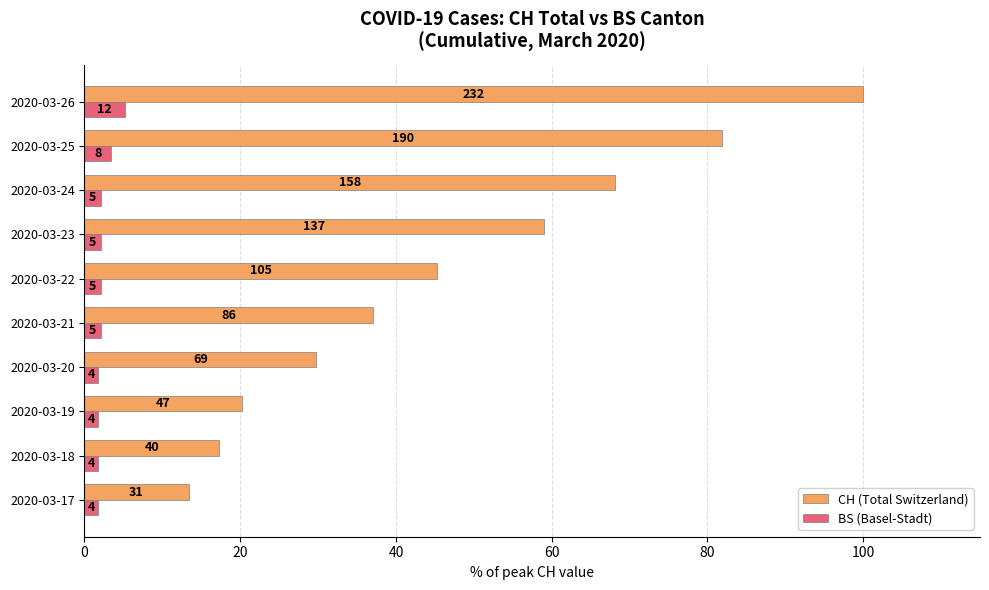

Reading left to right, transcribe all the data shown in this chart.

CH (Total Switzerland): 13.4	17.2	20.3	29.7	37.1	45.3	59.1	68.1	81.9	100.0
BS (Basel-Stadt): 1.7	1.7	1.7	1.7	2.2	2.2	2.2	2.2	3.4	5.2